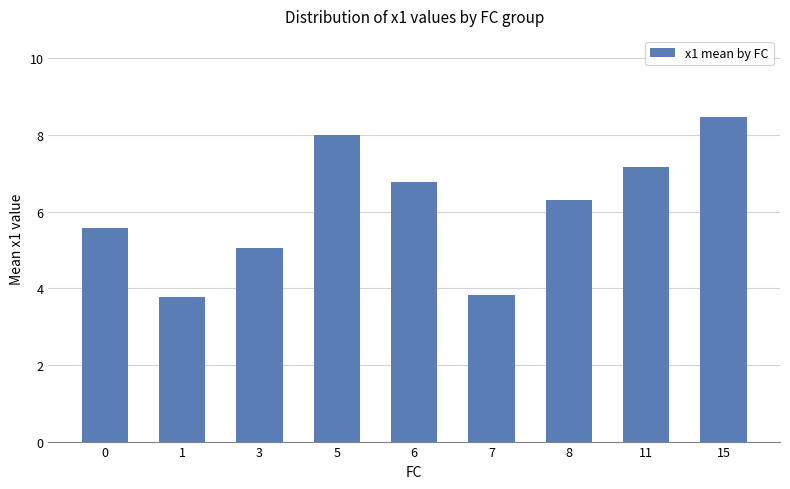

Read the value at 6.

6.8